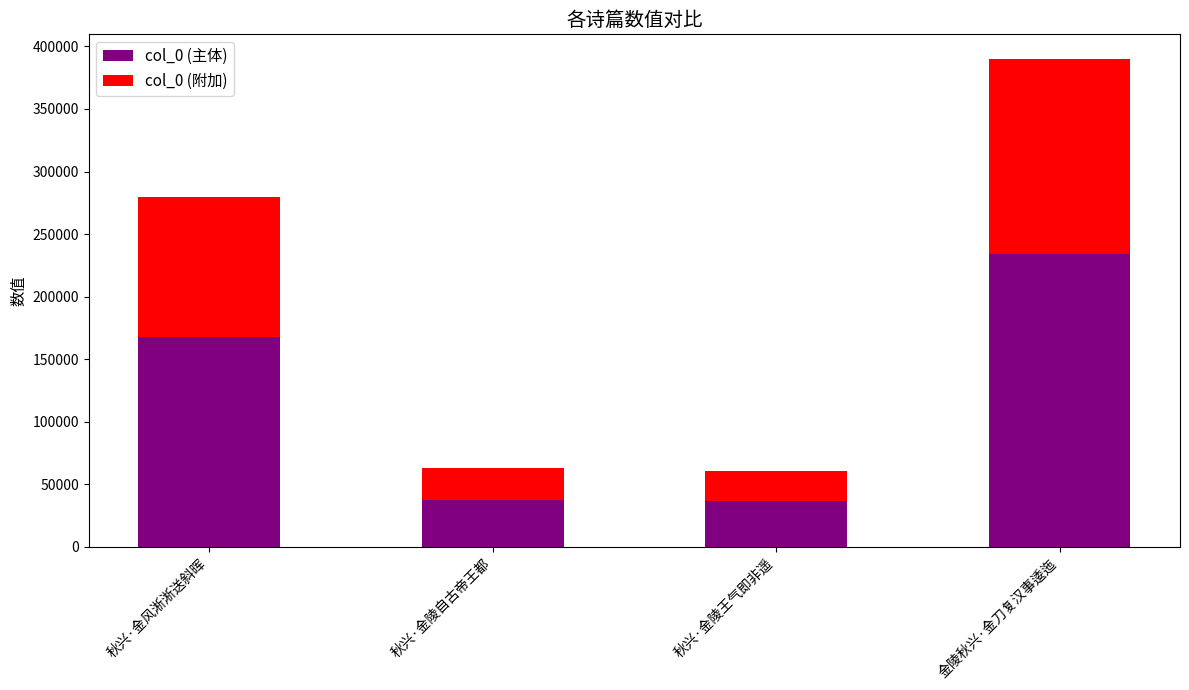

What is the highest value of the col_0 (主体) series?

234094.8